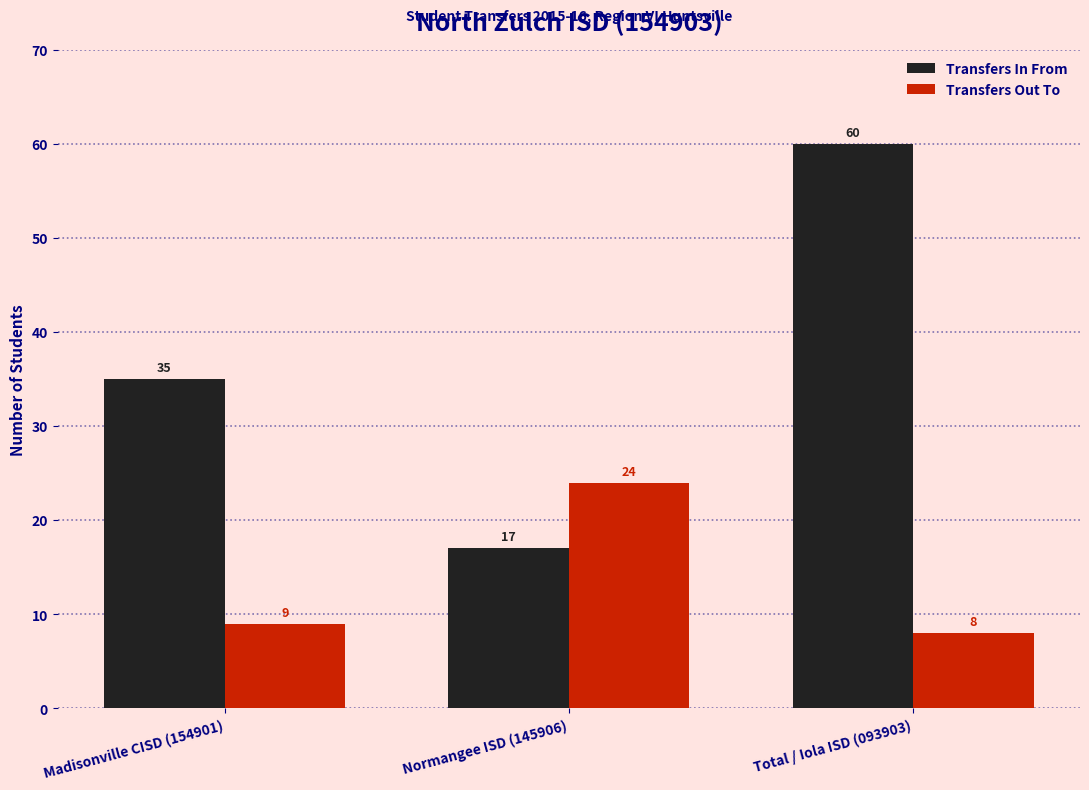

How many data points in Transfers In From are less than 35?

1